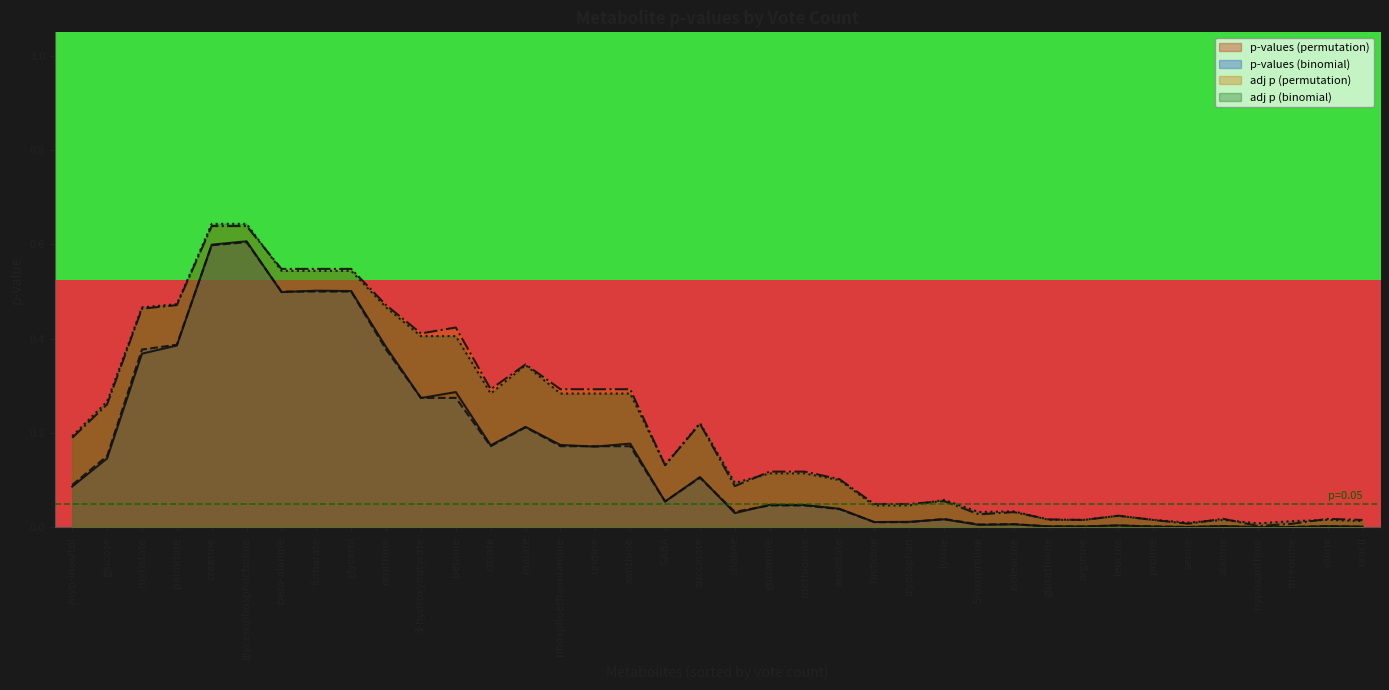

The p-values (permutation) series shows 0.0 at myo-inositol. True or false?

False